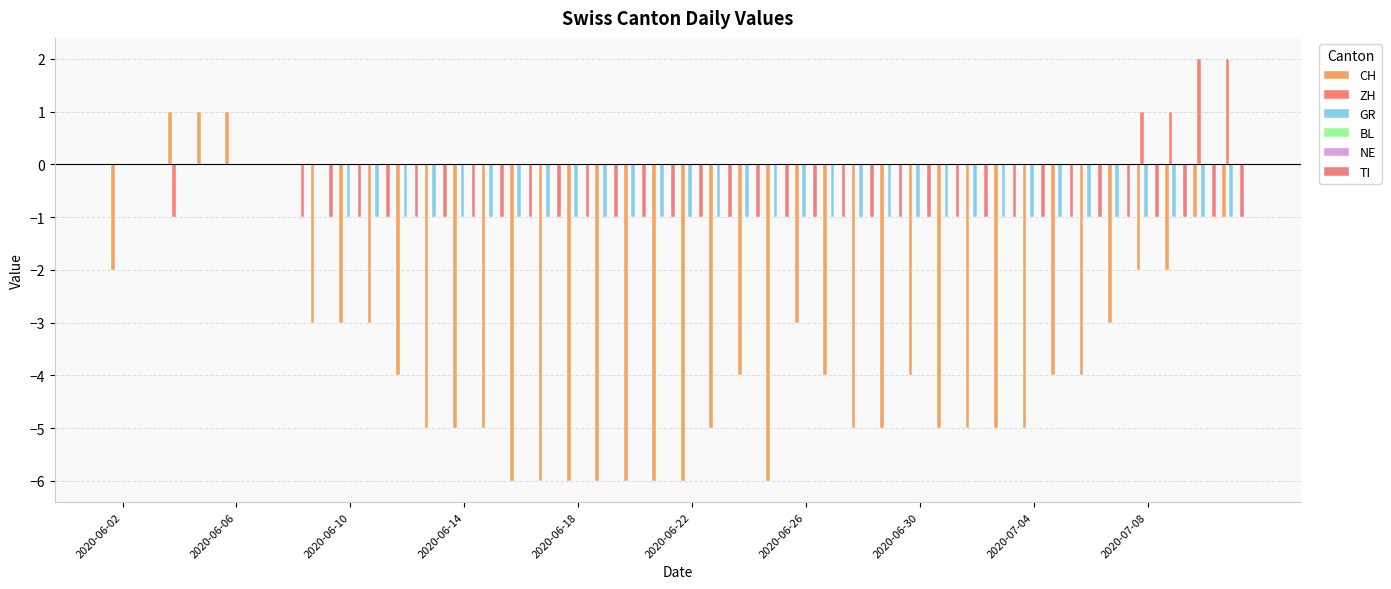

How many distinct data groups are displayed?

6